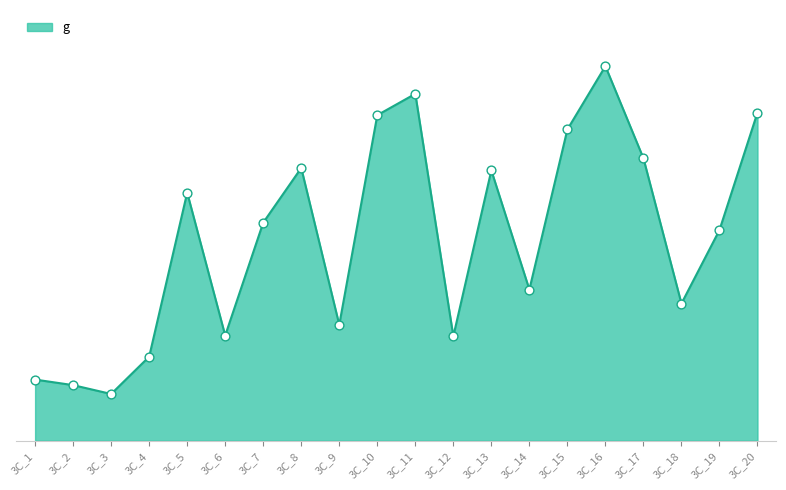

Which has a higher value, 3C_12 or 3C_6?

3C_6